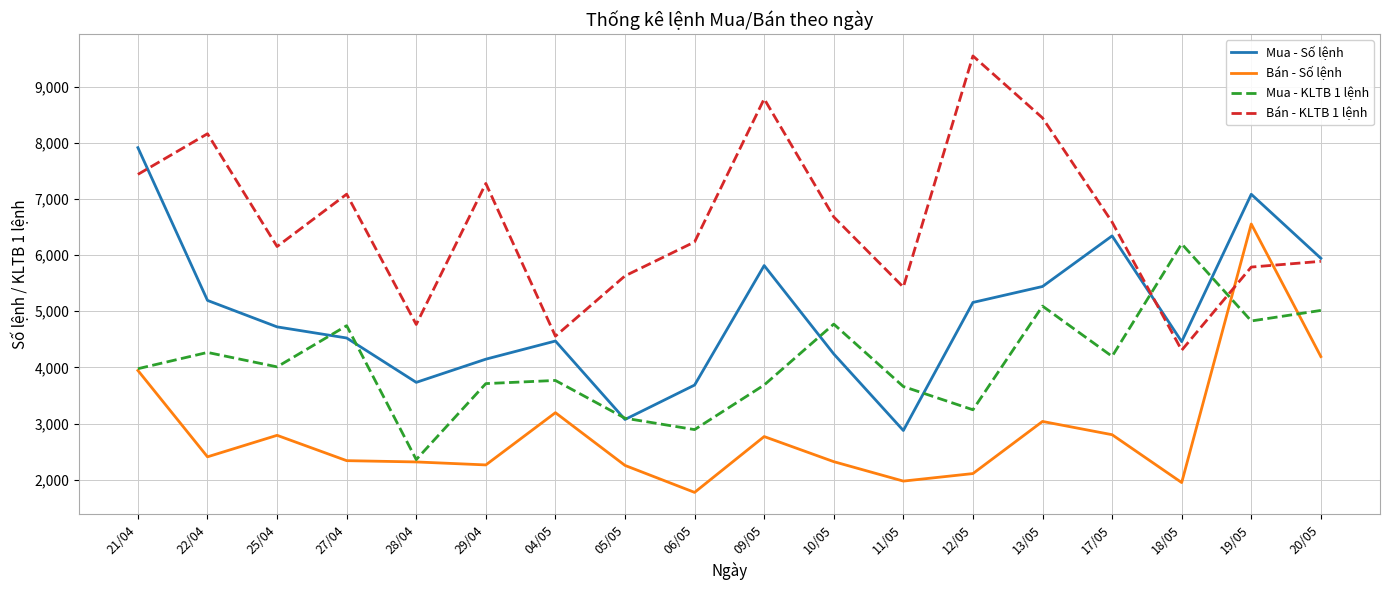

Which series has the largest total across all categories?

Bán - KLTB 1 lệnh